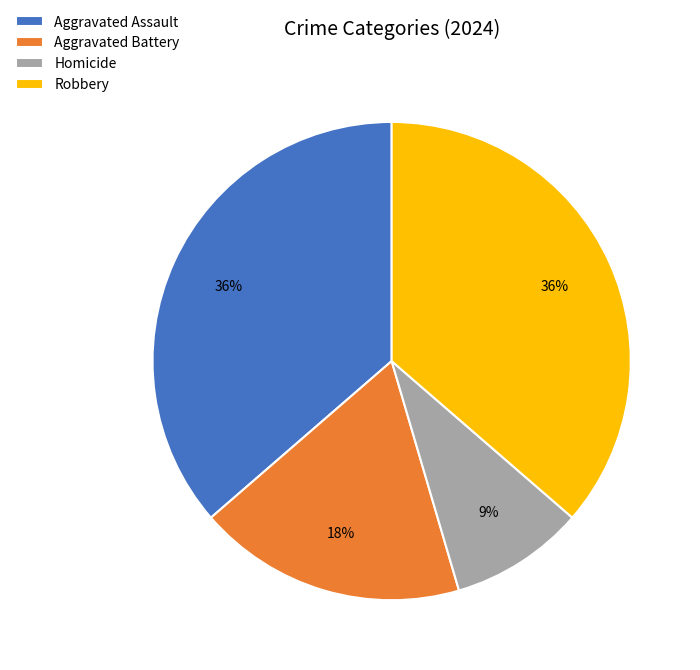

What is the smallest slice in the pie chart?

Homicide